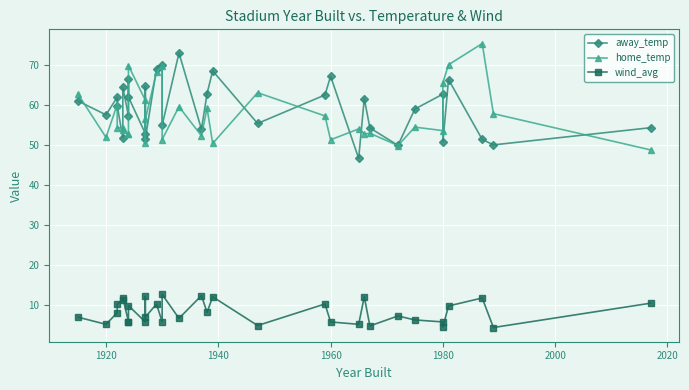

Which series has the widest spread of values?

home_temp